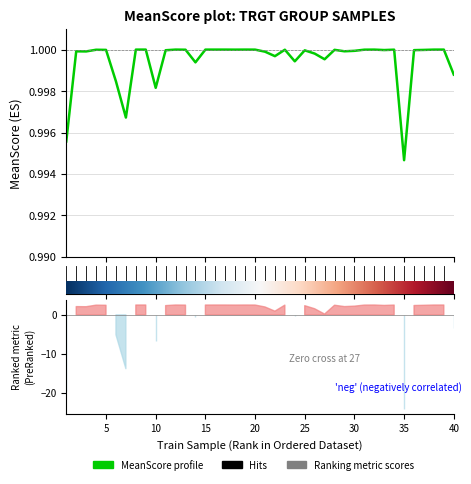

What is the approximate value at 32?

1.0